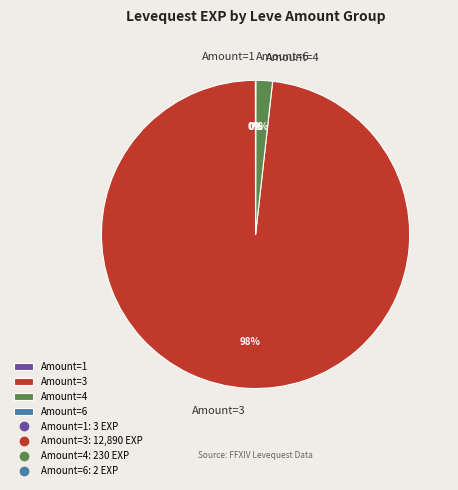

Which slice is the largest?

Amount=3